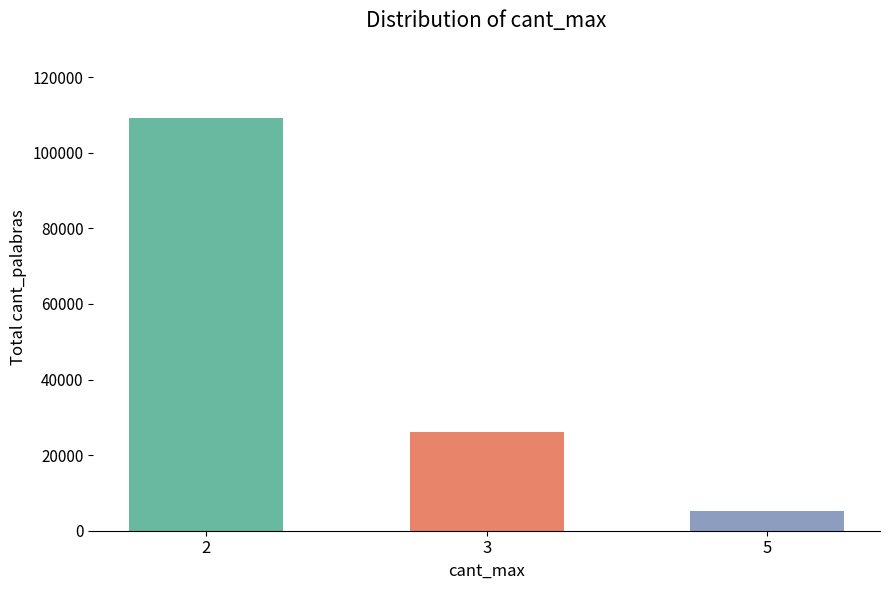

List the labels in order of value, largest first.

2, 3, 5